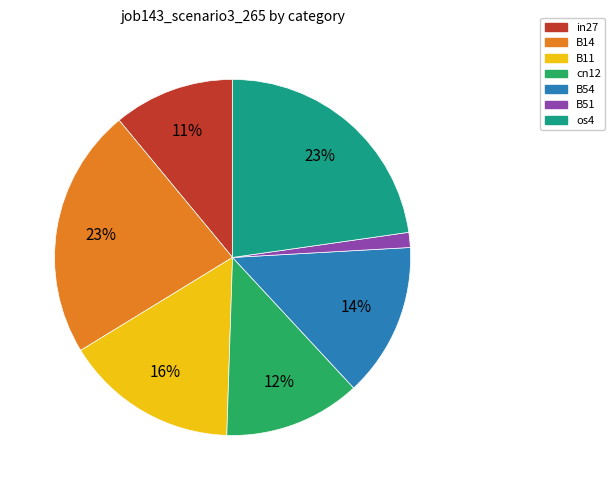

Which has a higher value, B14 or B54?

B14